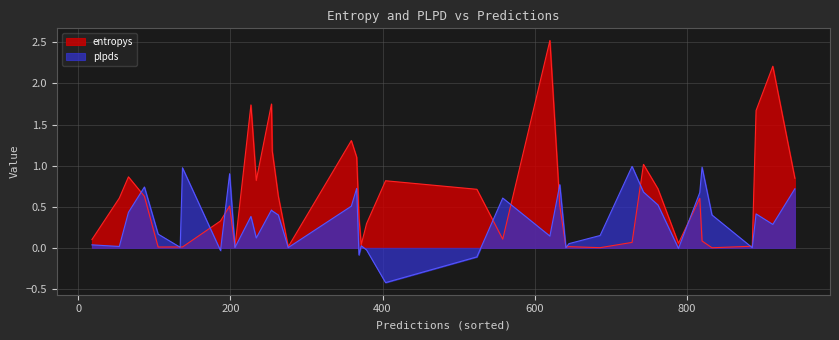

How many values in the plpds series exceed 0?

34